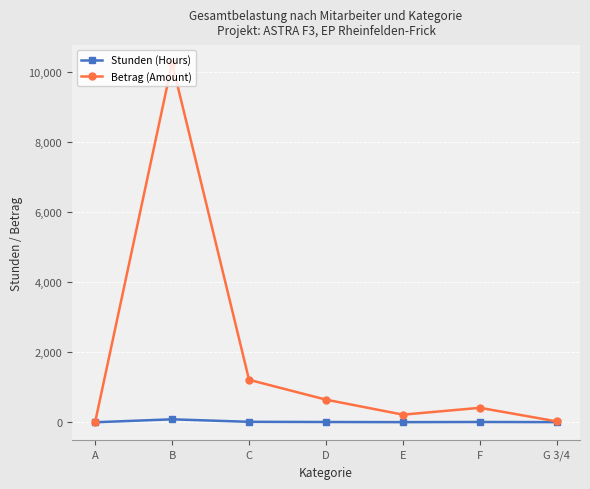

At which category is the sum across all series the highest?

B